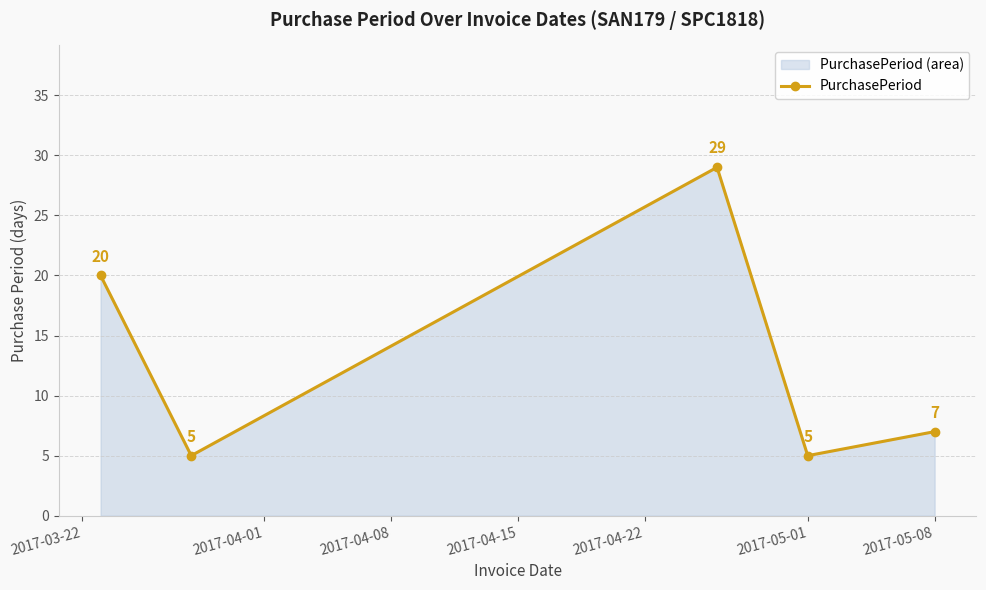

What is the difference between the second highest and minimum values?

15